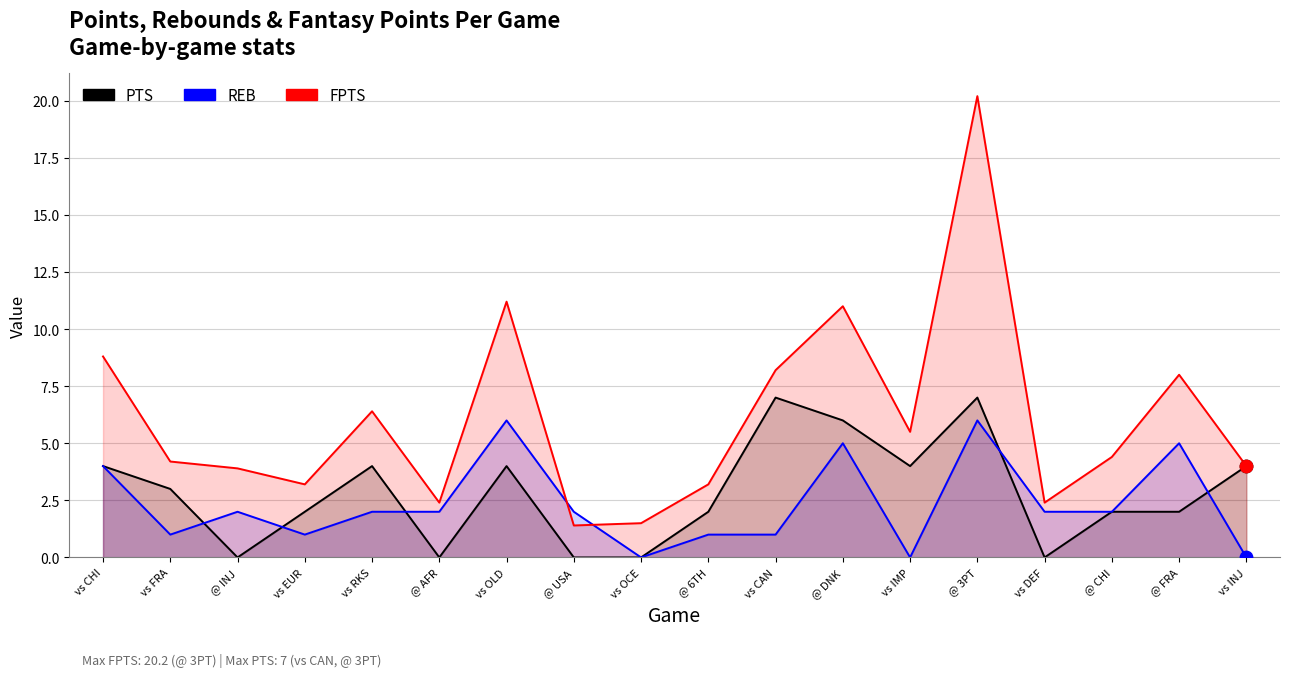

Is the value of REB at vs IMP greater than the value of PTS at @ DNK?

No